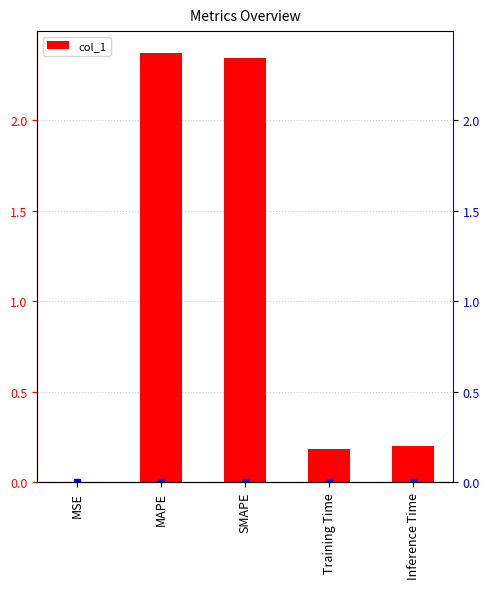

List the labels in order of value, largest first.

MAPE, SMAPE, Inference Time, Training Time, MSE